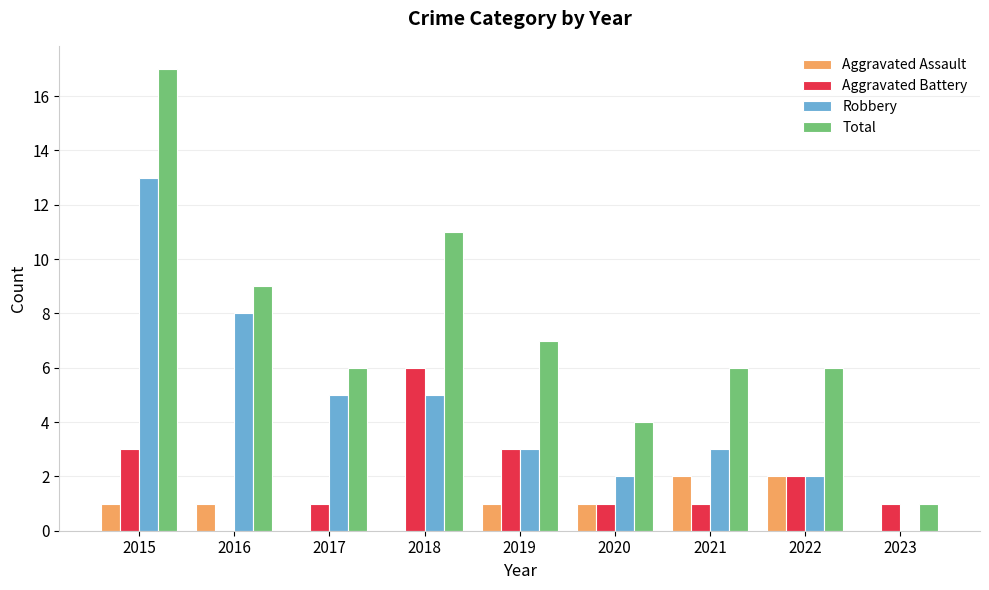

What is the maximum value shown in the chart?

17